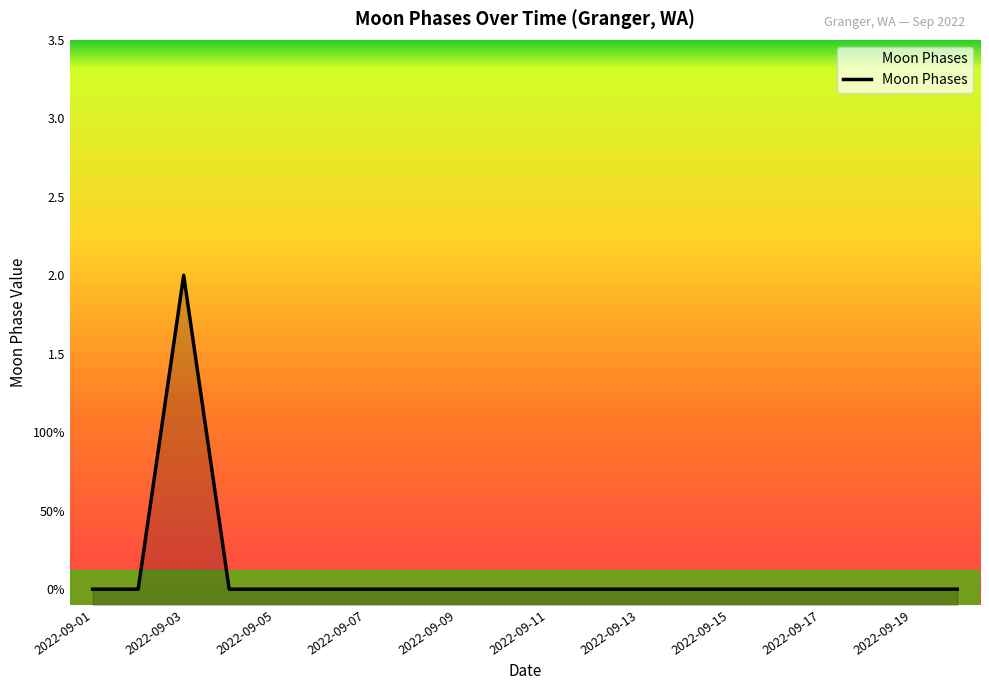

At which category does the chart reach its minimum across all series?

2022-09-01